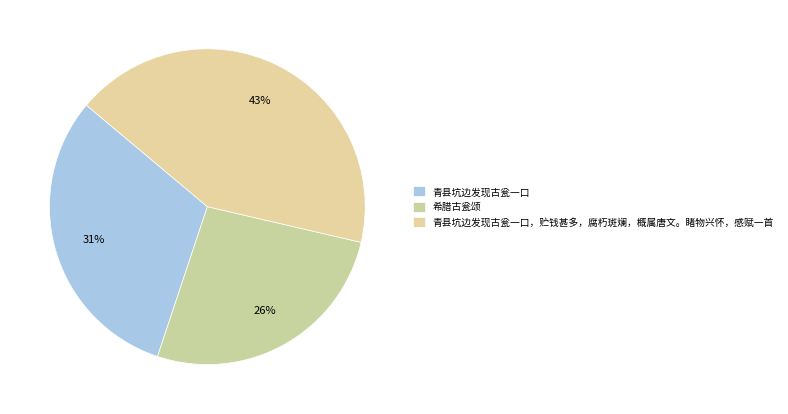

The 青县坑边发现古瓮一口 slice represents 24% of the pie. True or false?

False